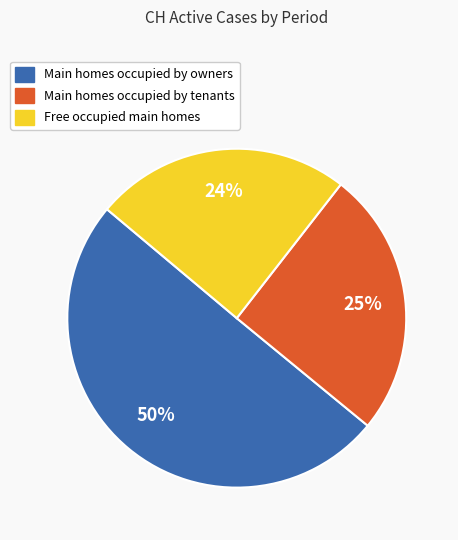

How many segments does this pie chart have?

3